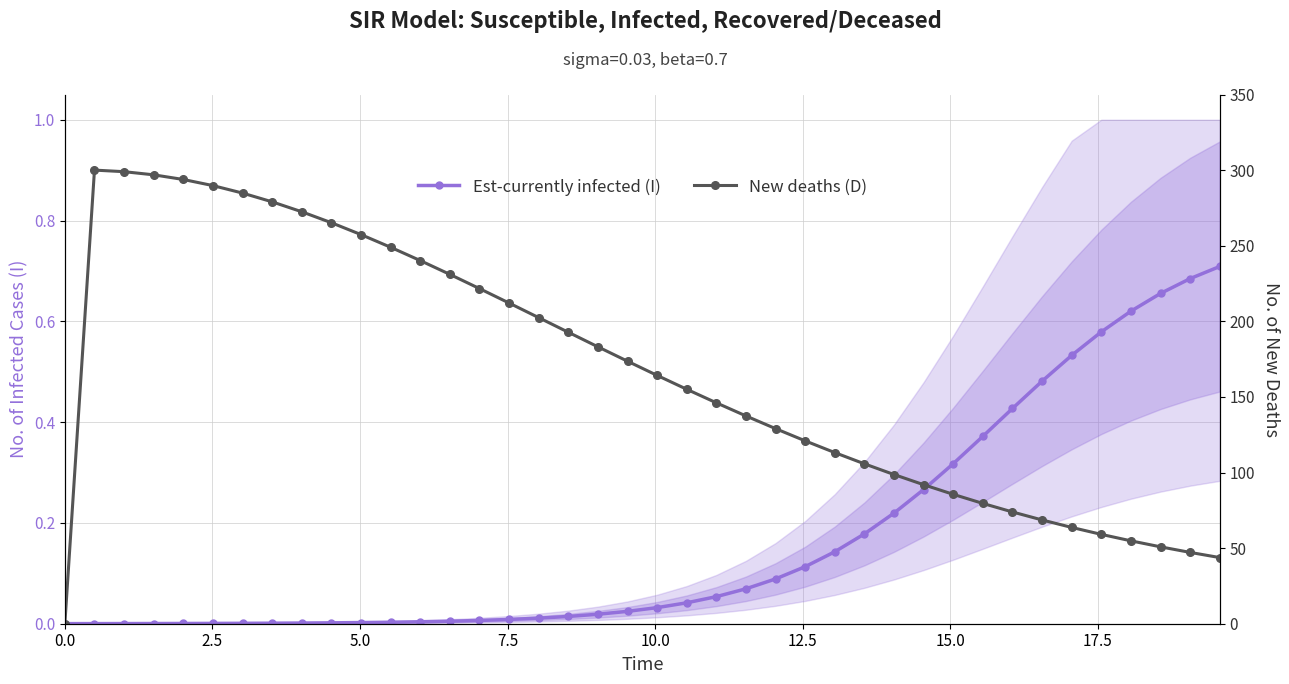

What is the sum of all New deaths (D) values?

6633.4